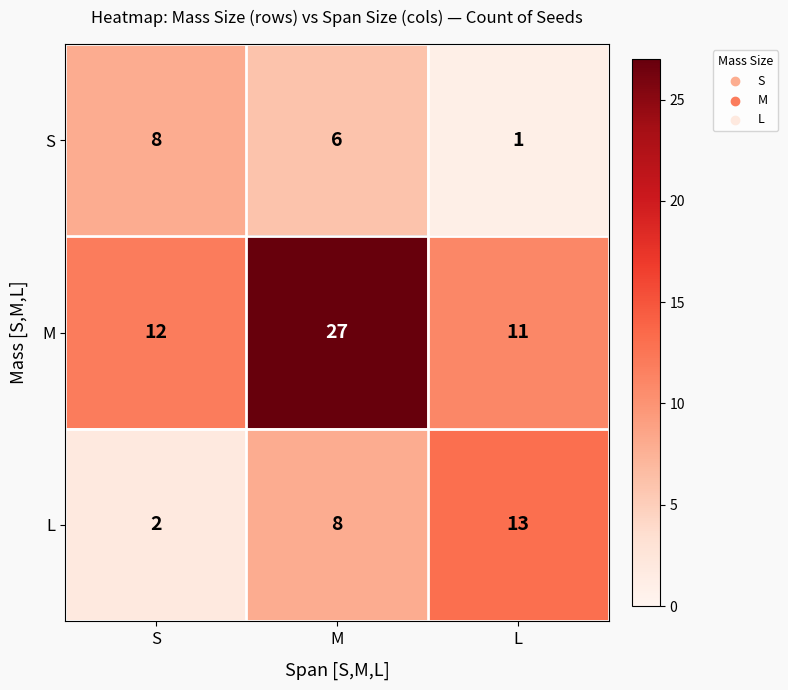

List the series in order of their overall mean, highest first.

M, L, S